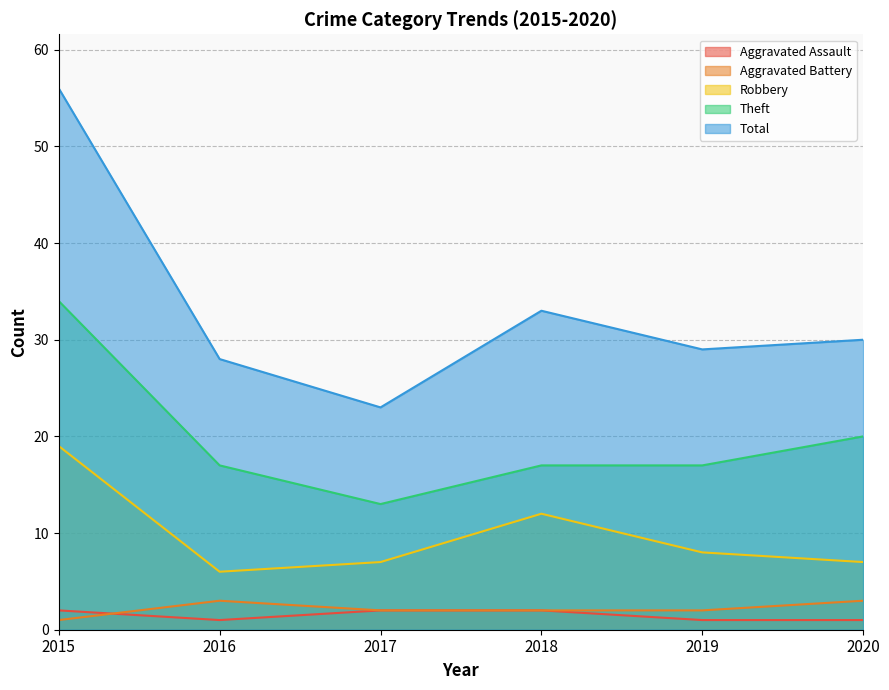

Which series has the widest spread of values?

Total